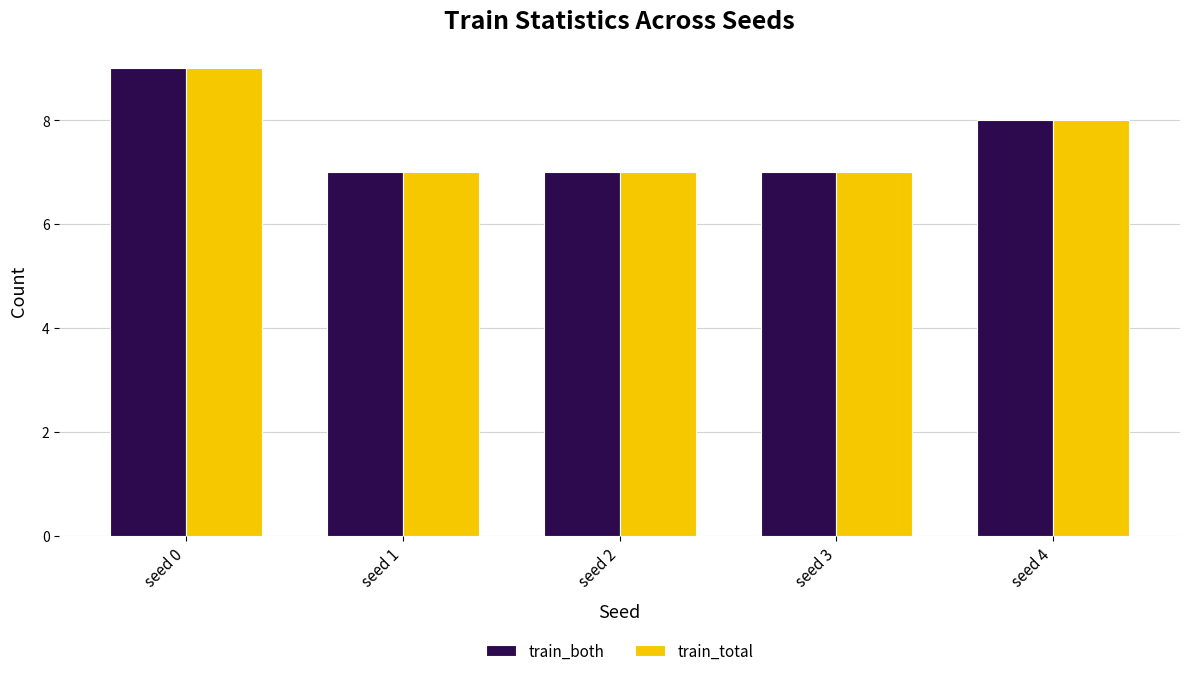

What is the difference between the second highest and second lowest values in the train_total series?

1